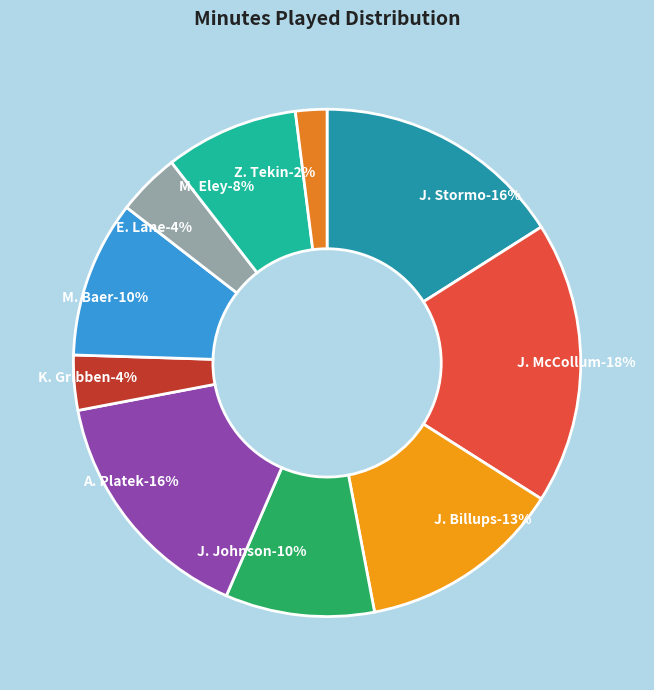

Is it true that J. Johnson is 10% of the pie?

True